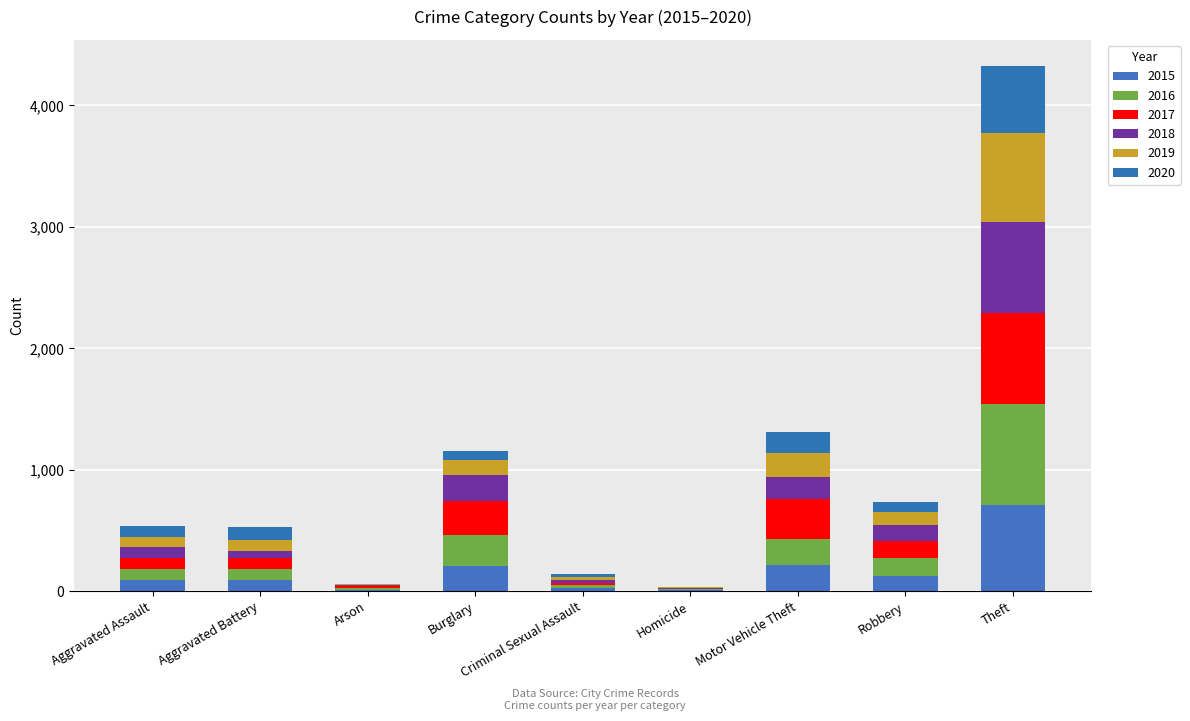

Are the bars grouped side by side (vs. stacked)?

No